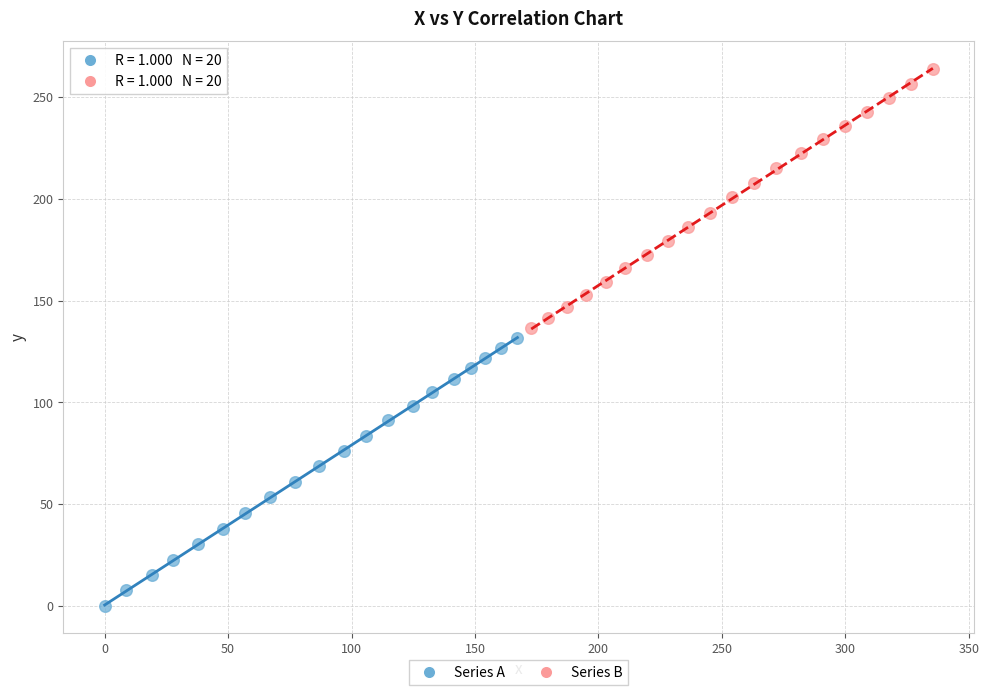

Which series contains the lowest Y value?

Series A